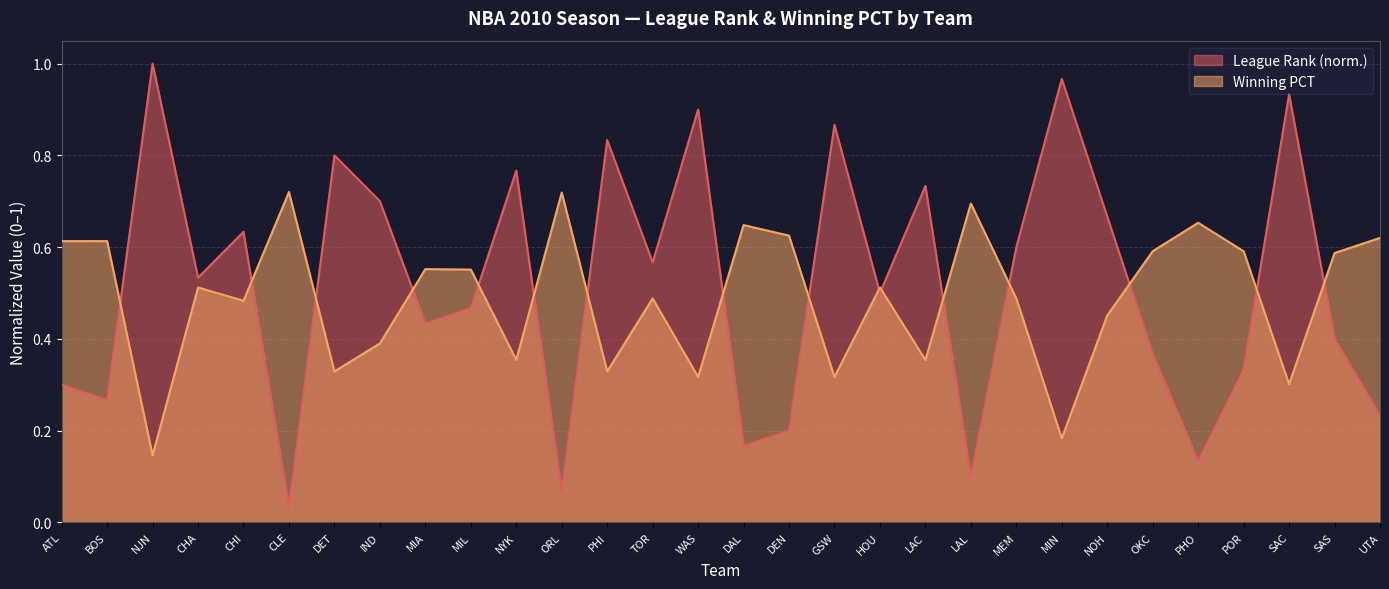

Does the chart have visible grid lines?

Yes